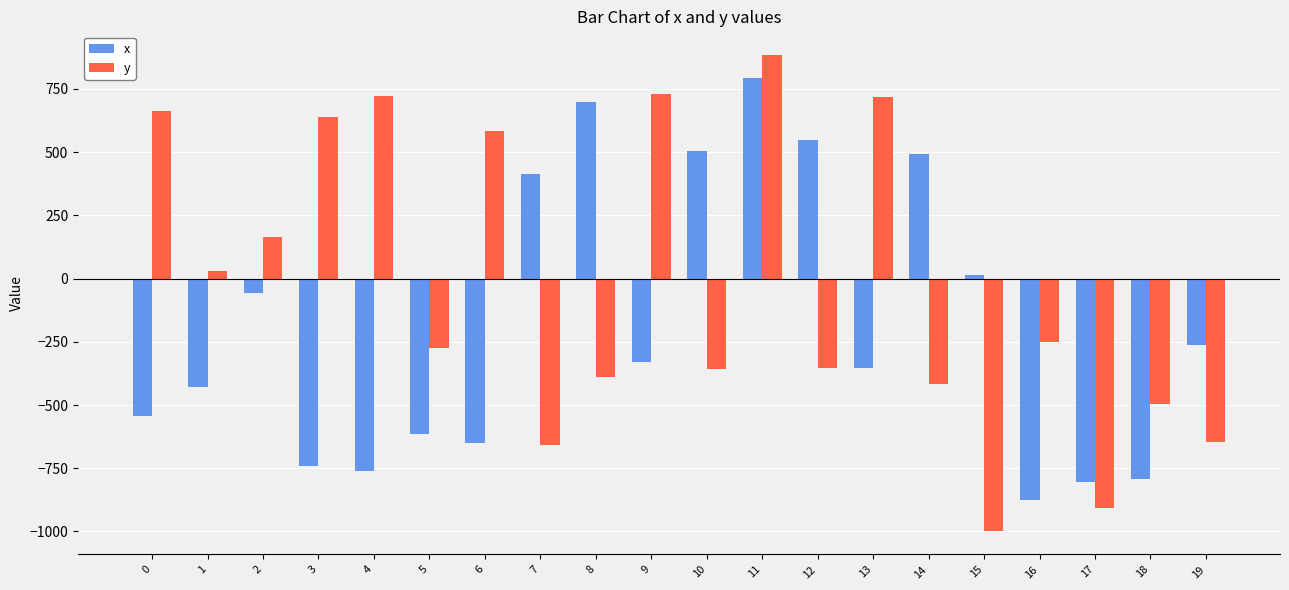

At which category is the sum across all series the highest?

11